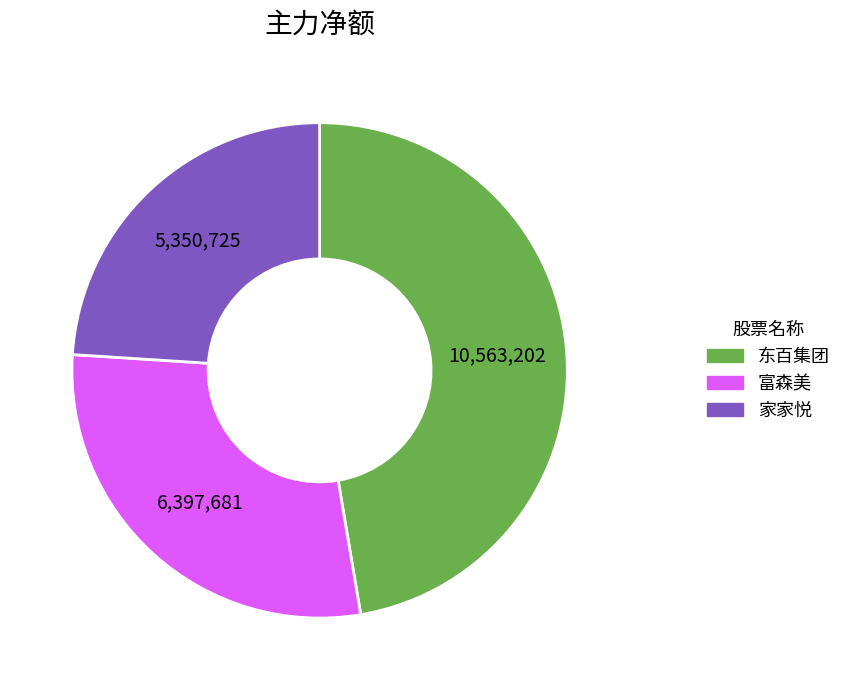

Does any single category account for the majority?

No